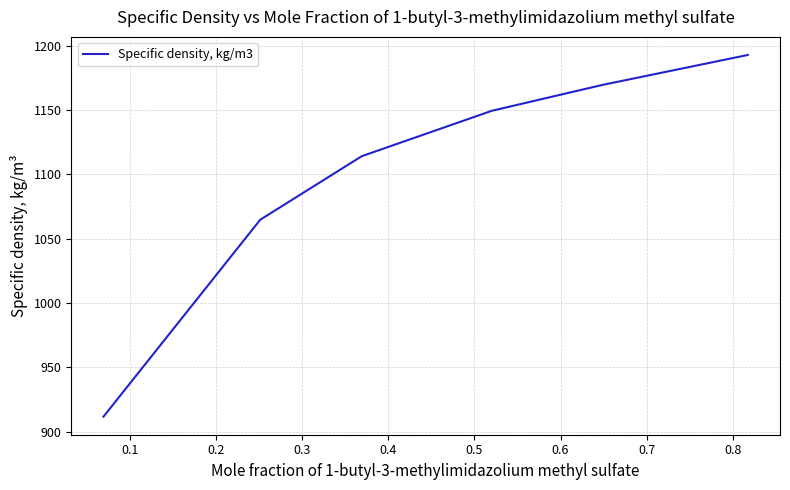

What is the difference between the maximum and second lowest values?

128.1